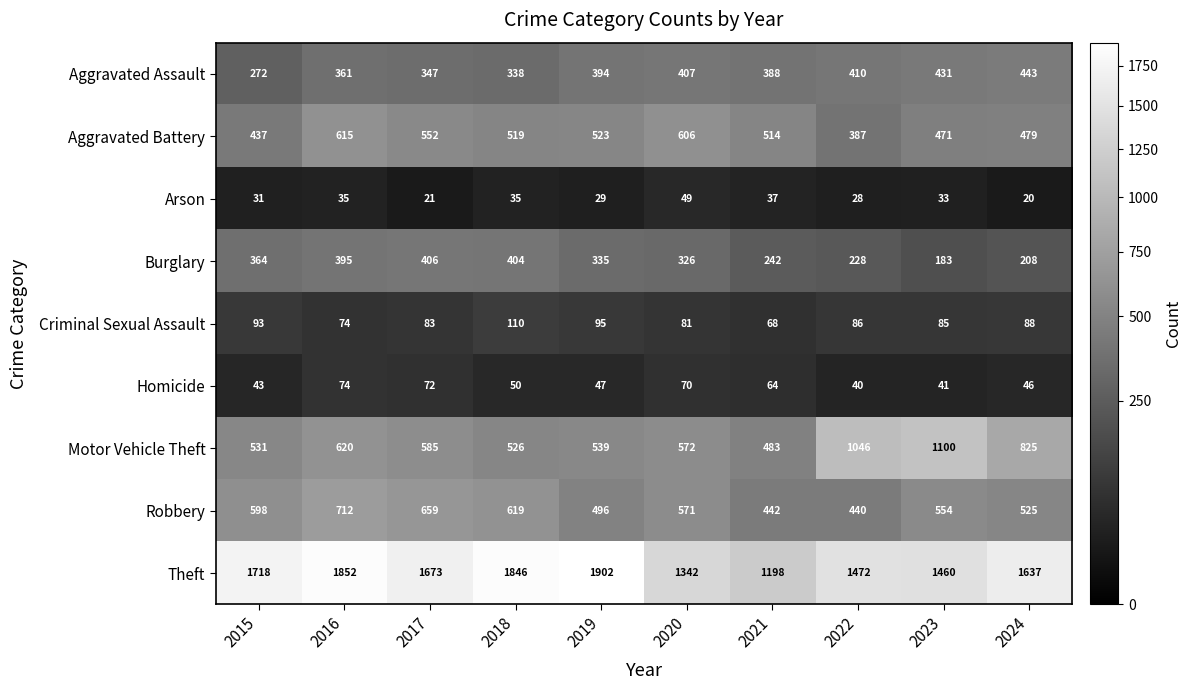

Which label corresponds to the smallest value in the chart?

2024